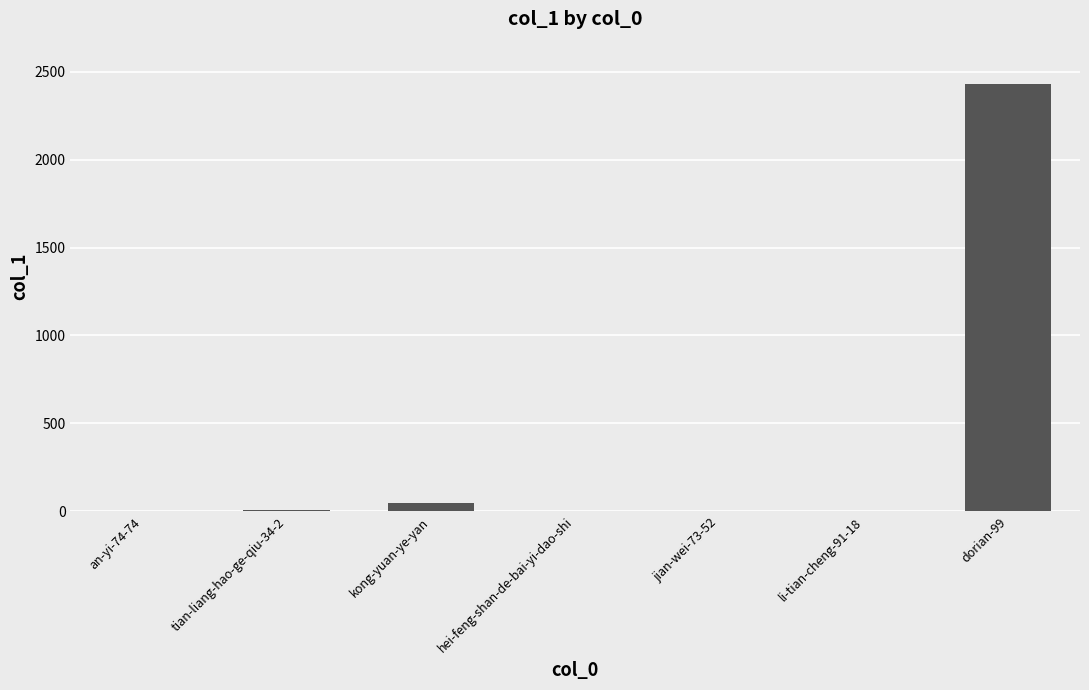

What is the sum of all values?

2489